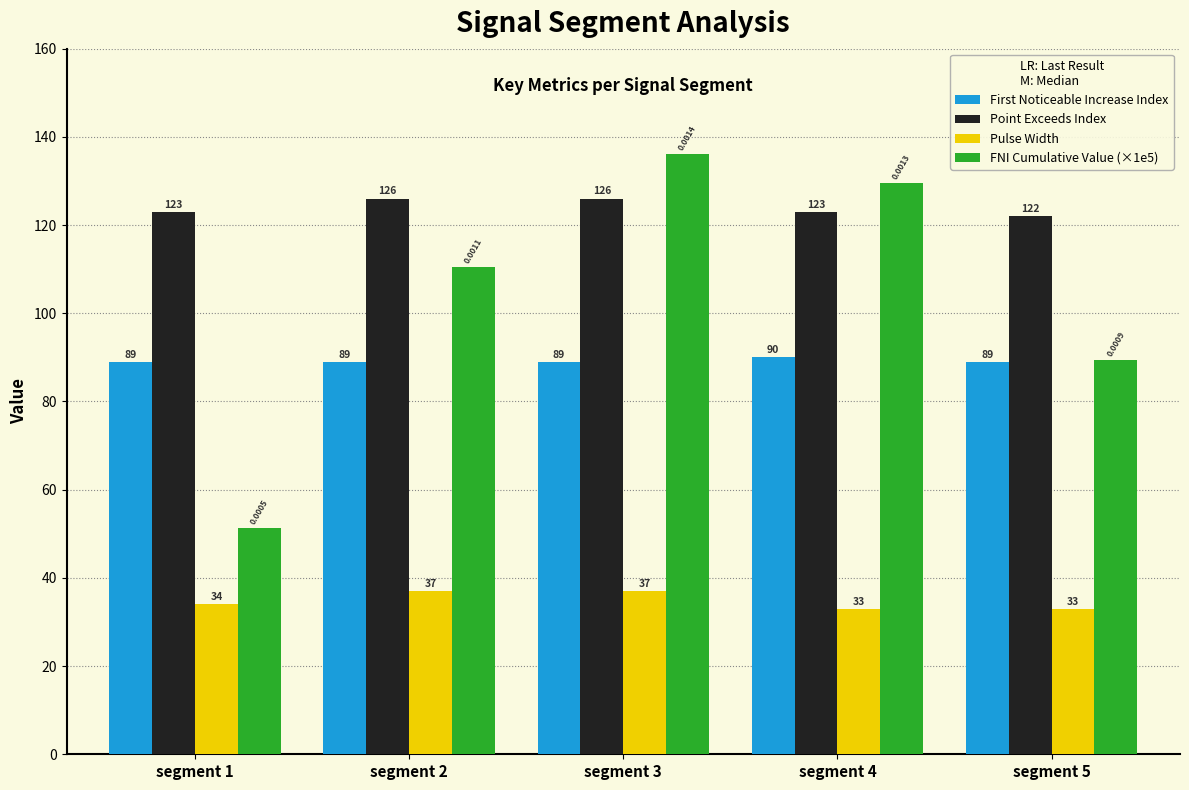

What is the average value of the Point Exceeds Index series?

124.0